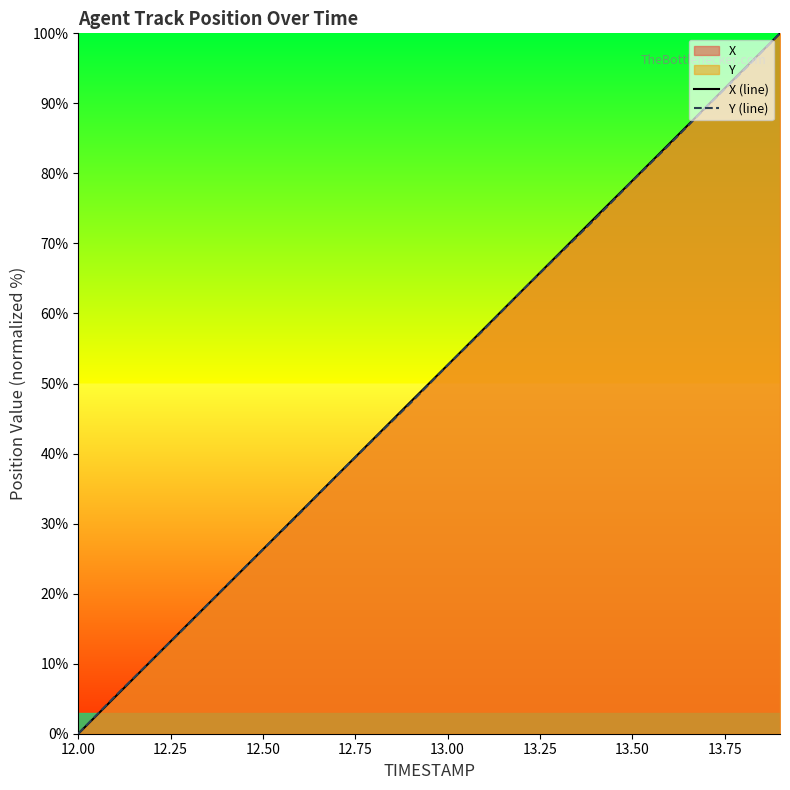

True or false: X (line) has a value of 33.2 at 12.00.

False